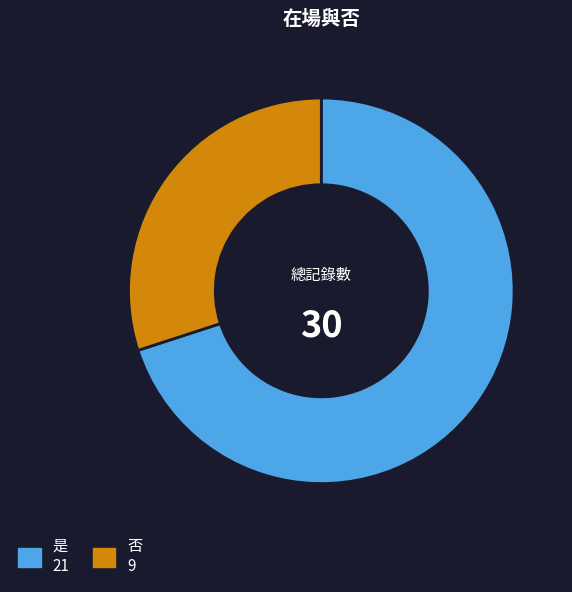

Does 是 represent more than half of the total?

Yes